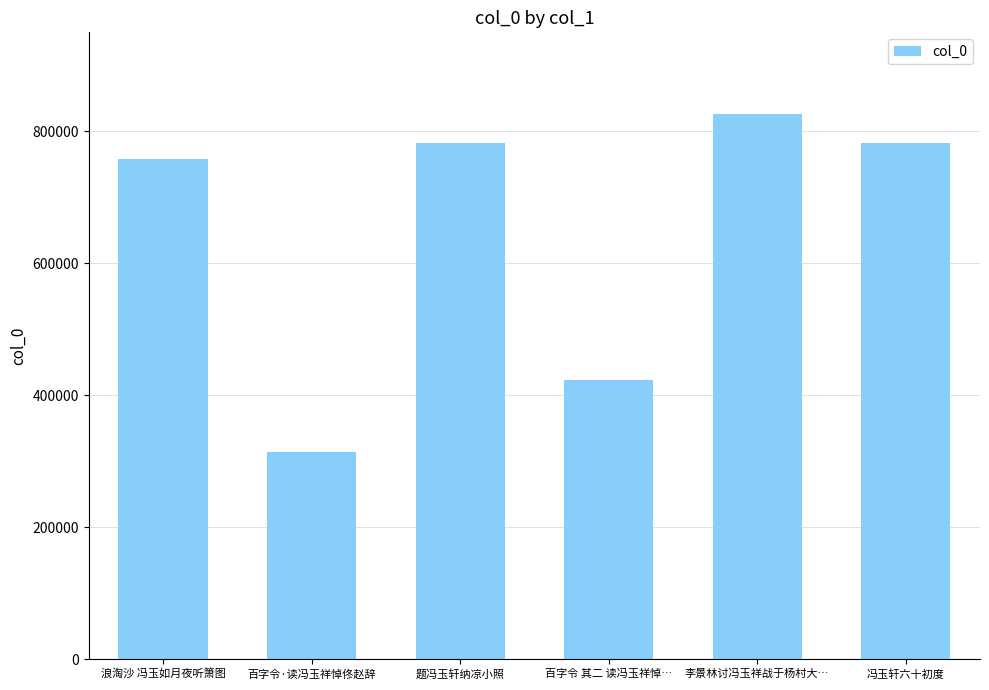

What is the approximate value at 百字令 其二 读冯玉祥悼…, to the nearest 100?

422700